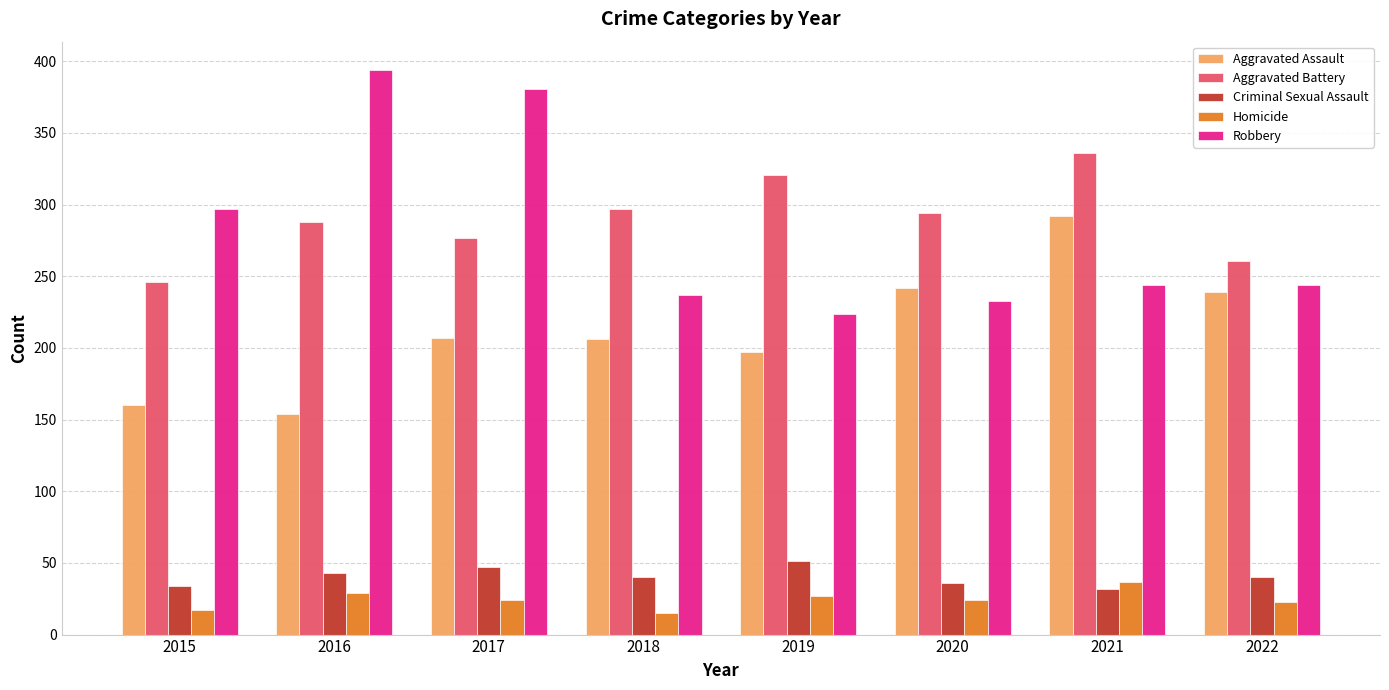

Which series has the widest spread of values?

Robbery